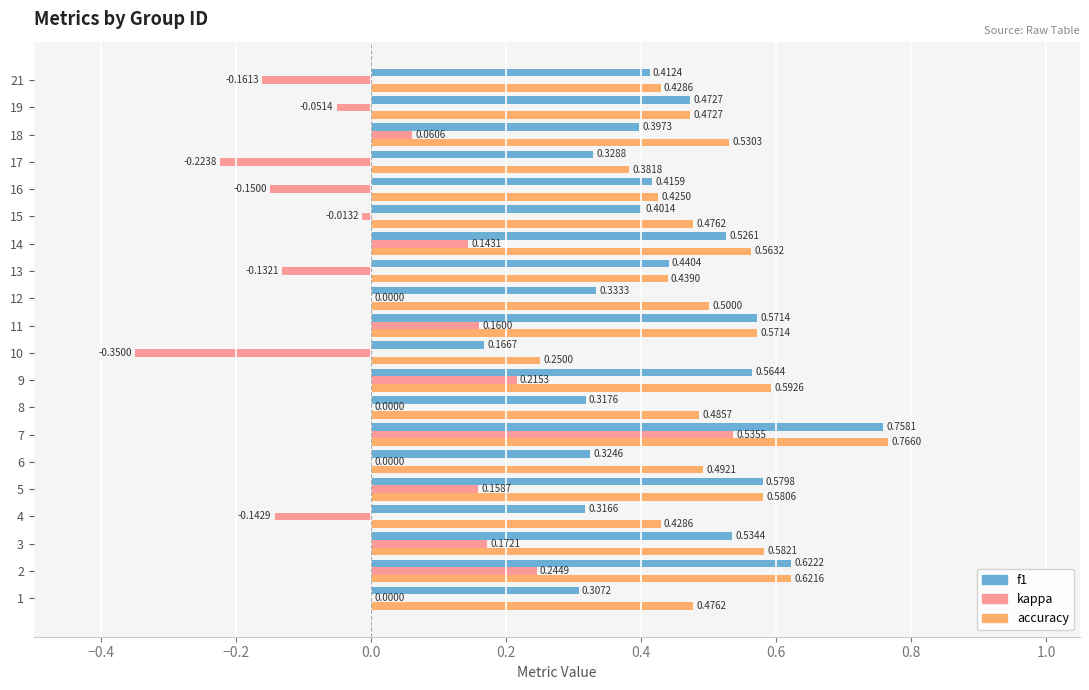

What is the sum of all kappa values?

0.5